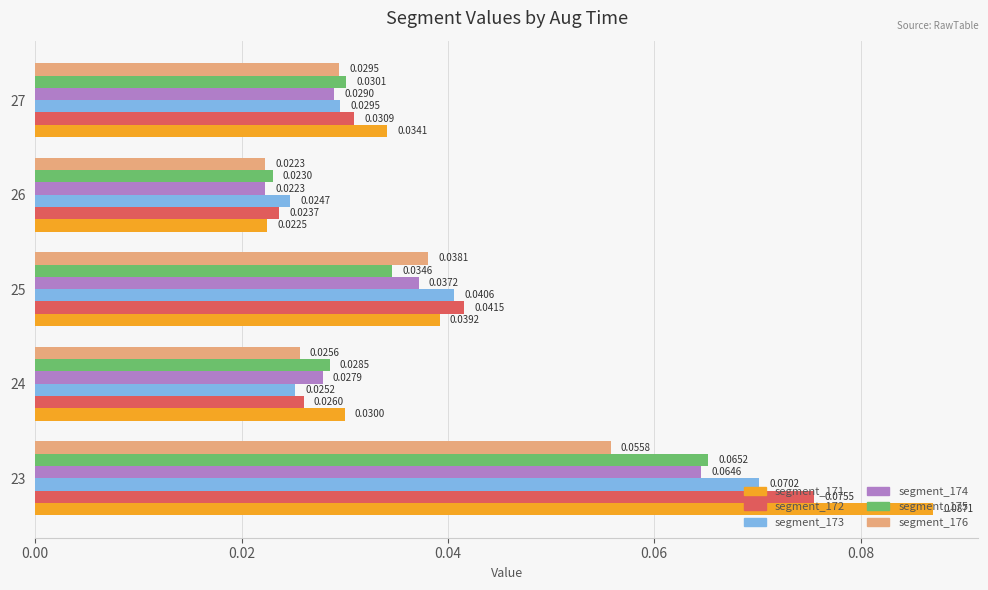

Which series changed the most between 23 and 24?

segment_171